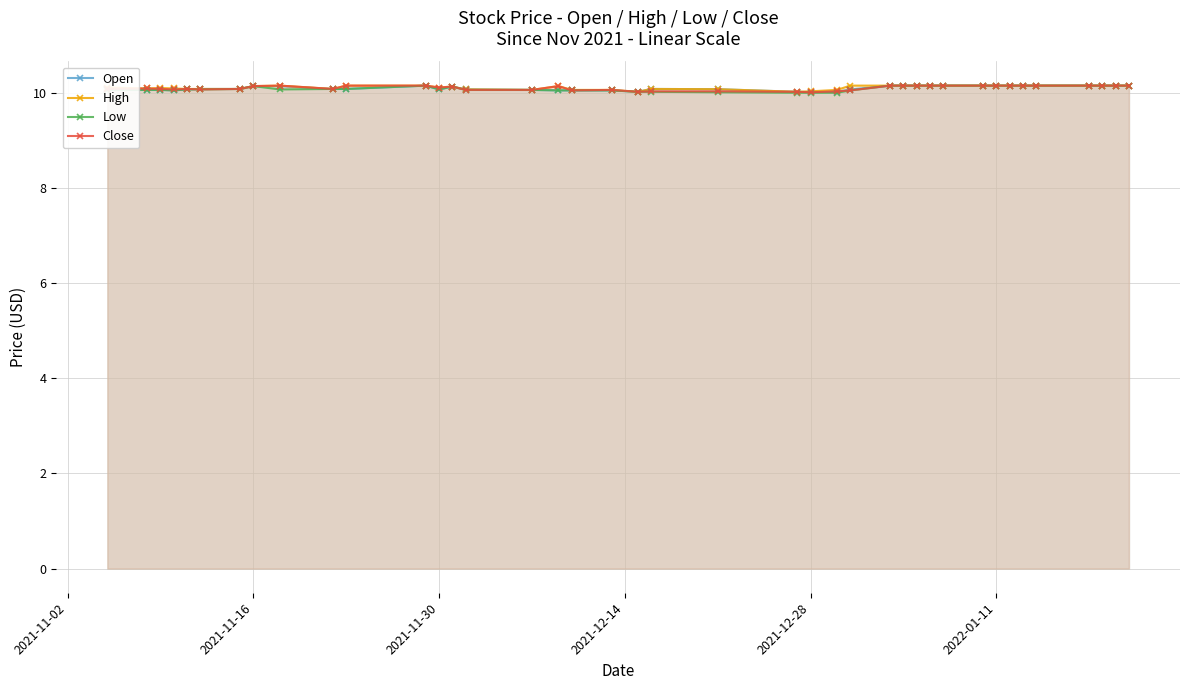

True or false: Open and High cross at least once.

False